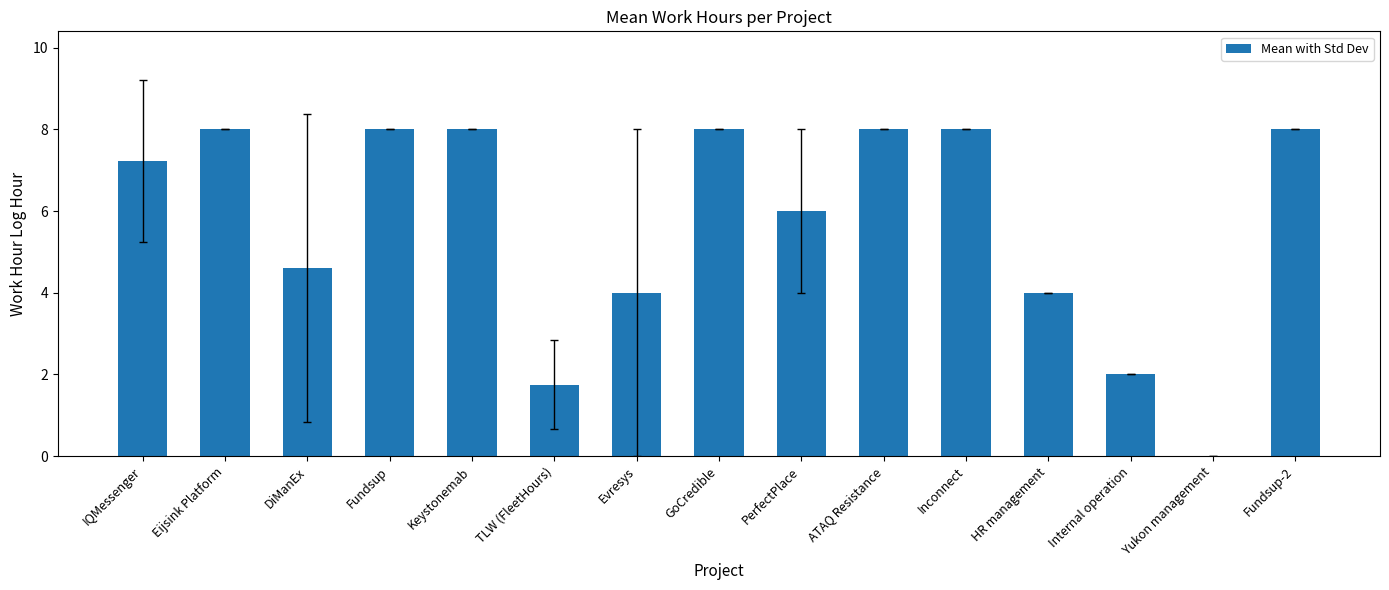

What is the change in value from PerfectPlace to Fundsup-2?

+2.0